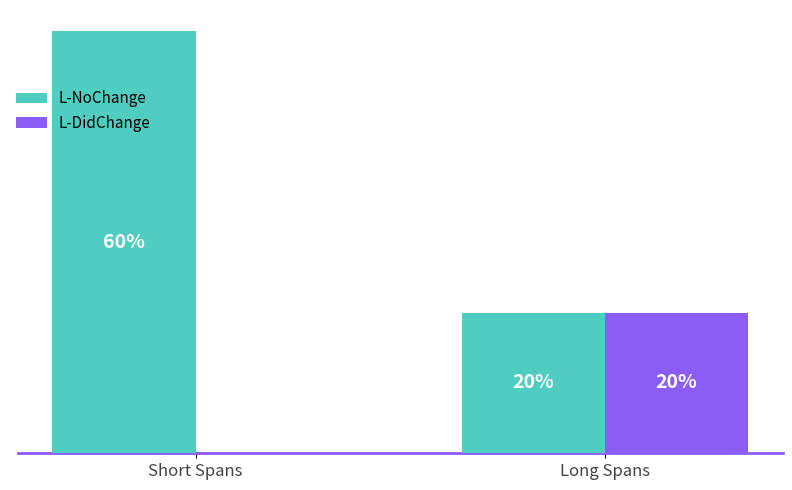

Does the chart contain stacked bars?

No